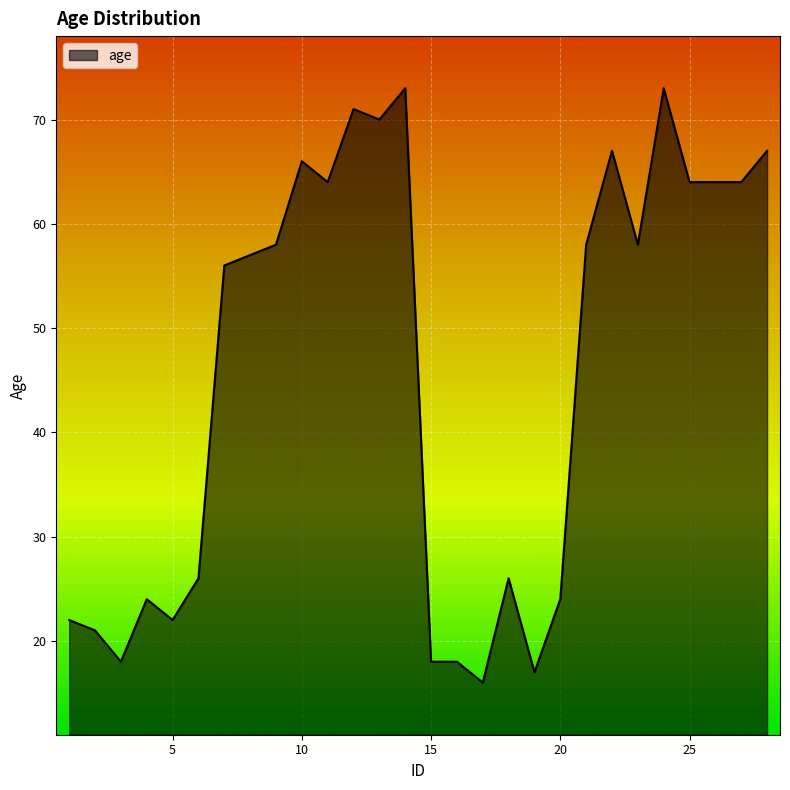

What is the difference between the maximum and minimum values?

57